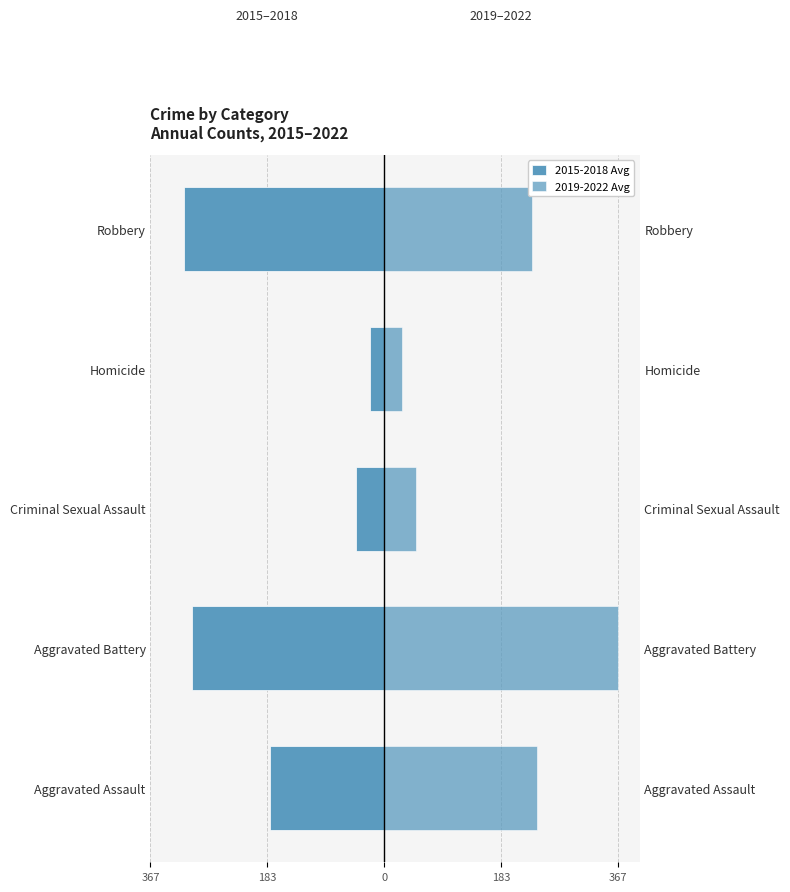

Is it true that 2019-2022 Avg equals 13.3 at Criminal Sexual Assault?

False